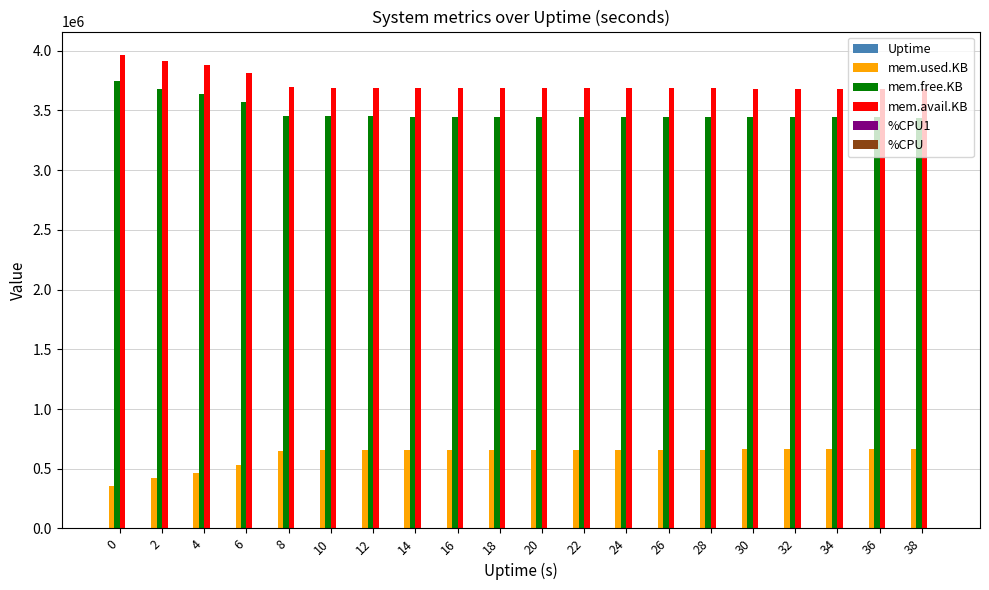

How many series are shown in this chart?

6